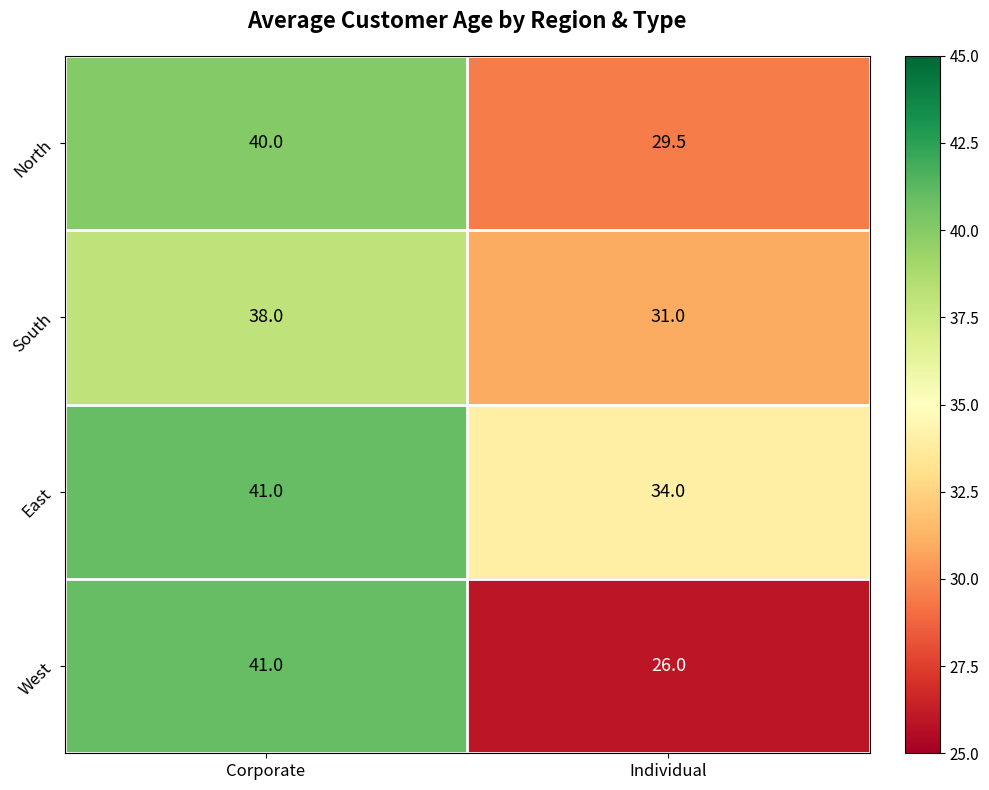

The East series shows 68.7 at Corporate. True or false?

False